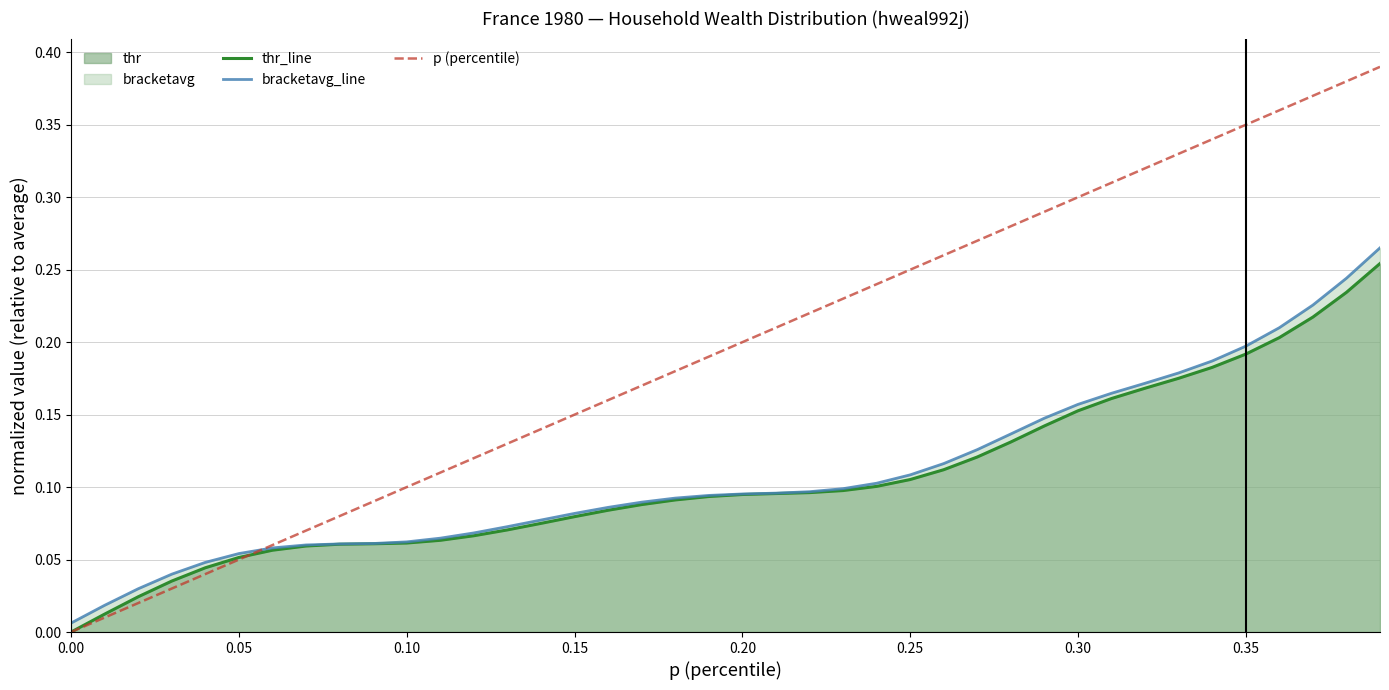

Which series has the largest total across all categories?

p (percentile)